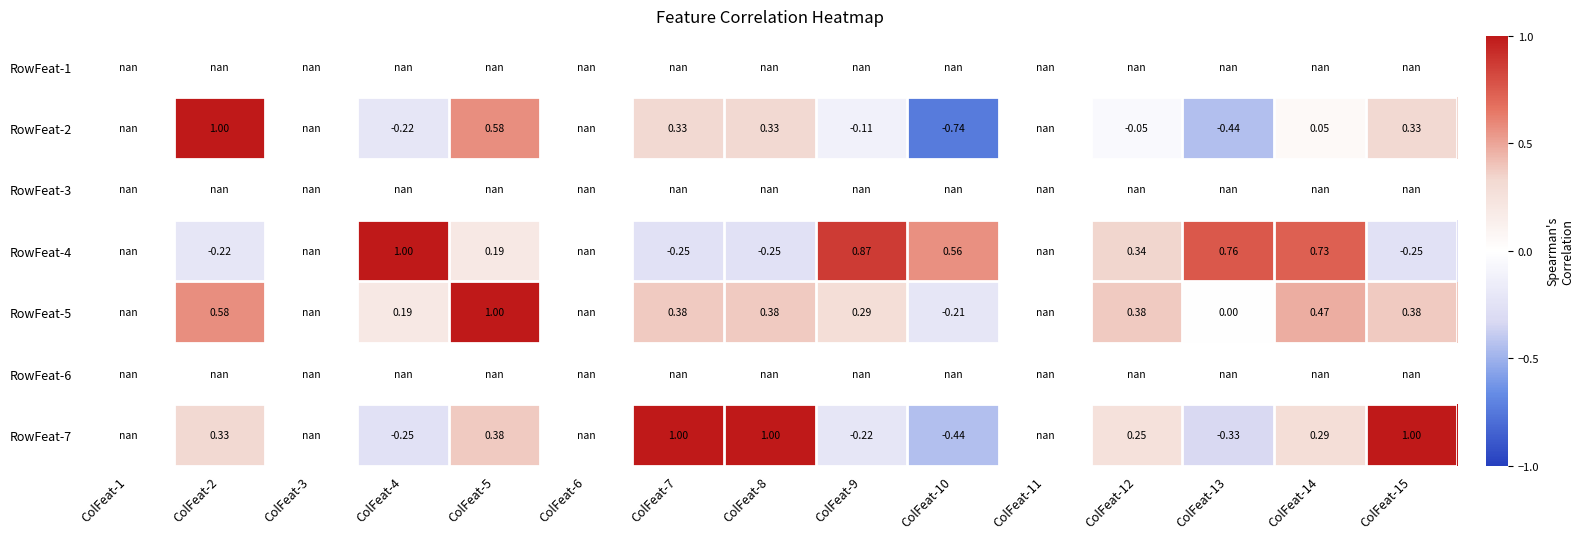

Rank the series by their maximum value, from highest to lowest.

RowFeat-1, RowFeat-2, RowFeat-3, RowFeat-4, RowFeat-5, RowFeat-6, RowFeat-7